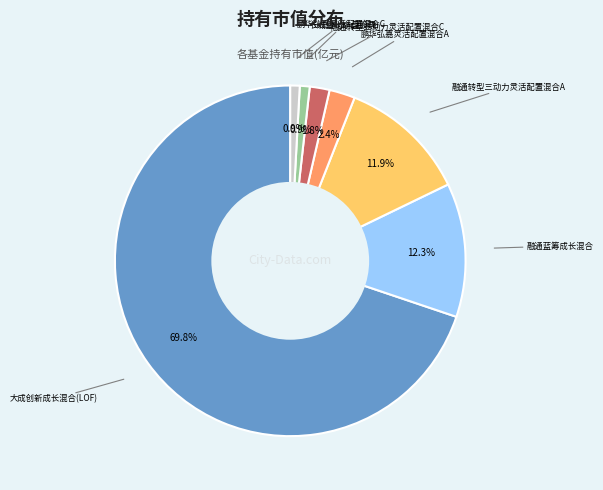

Does any single category account for the majority?

Yes